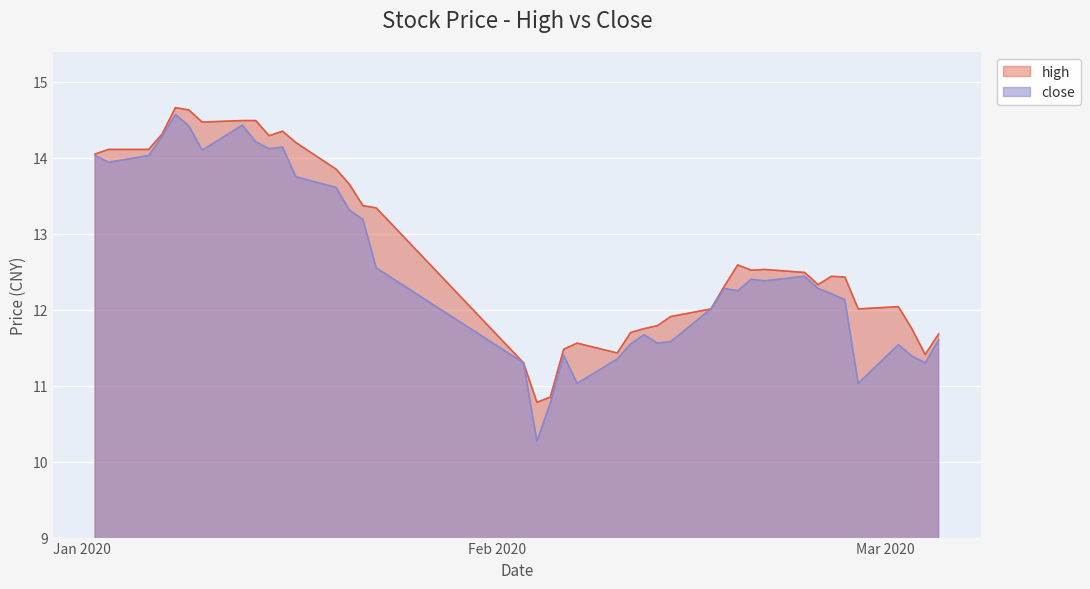

Which has a higher value, 2020-02-20 or 2020-02-25?

2020-02-20